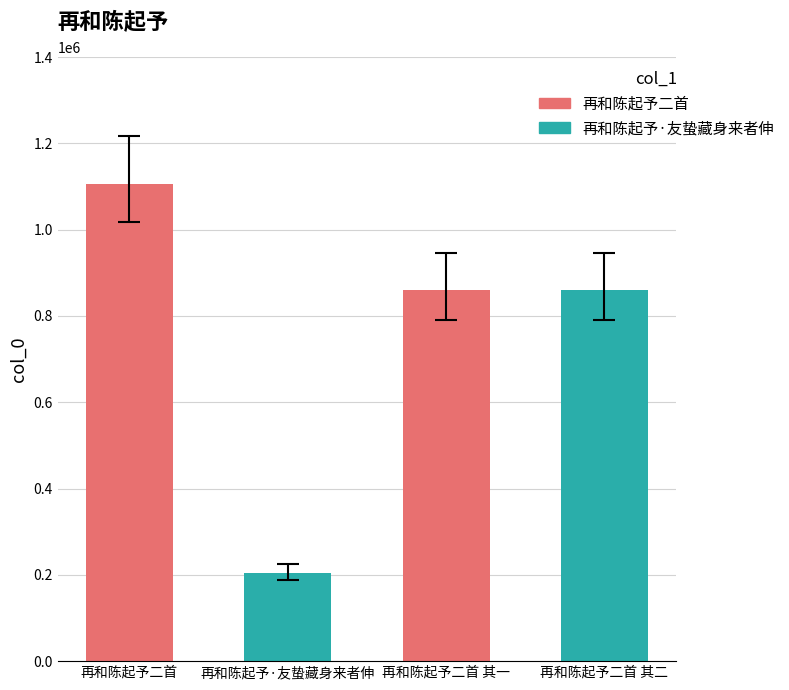

Reading left to right, extract all data points from this chart.

再和陈起予二首=1106239	再和陈起予·友蛰藏身来者伸=203935	再和陈起予二首 其一=859933	再和陈起予二首 其二=860128